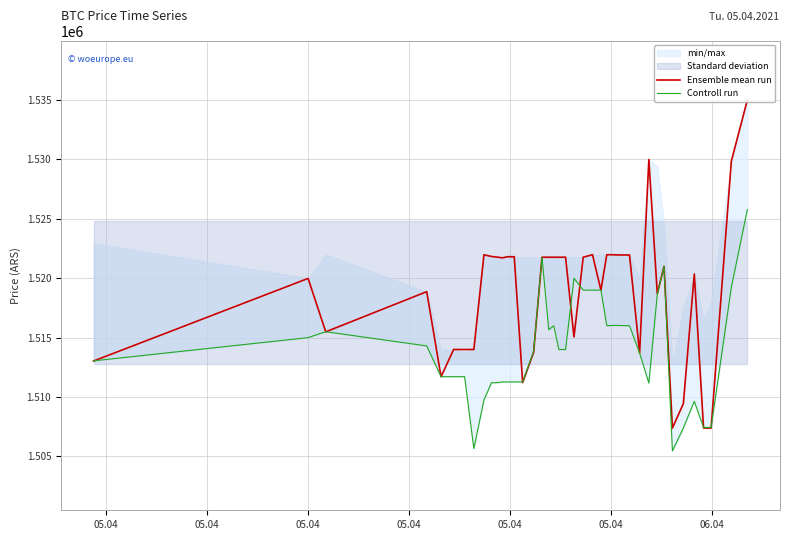

How many categories are shown in the chart?

40